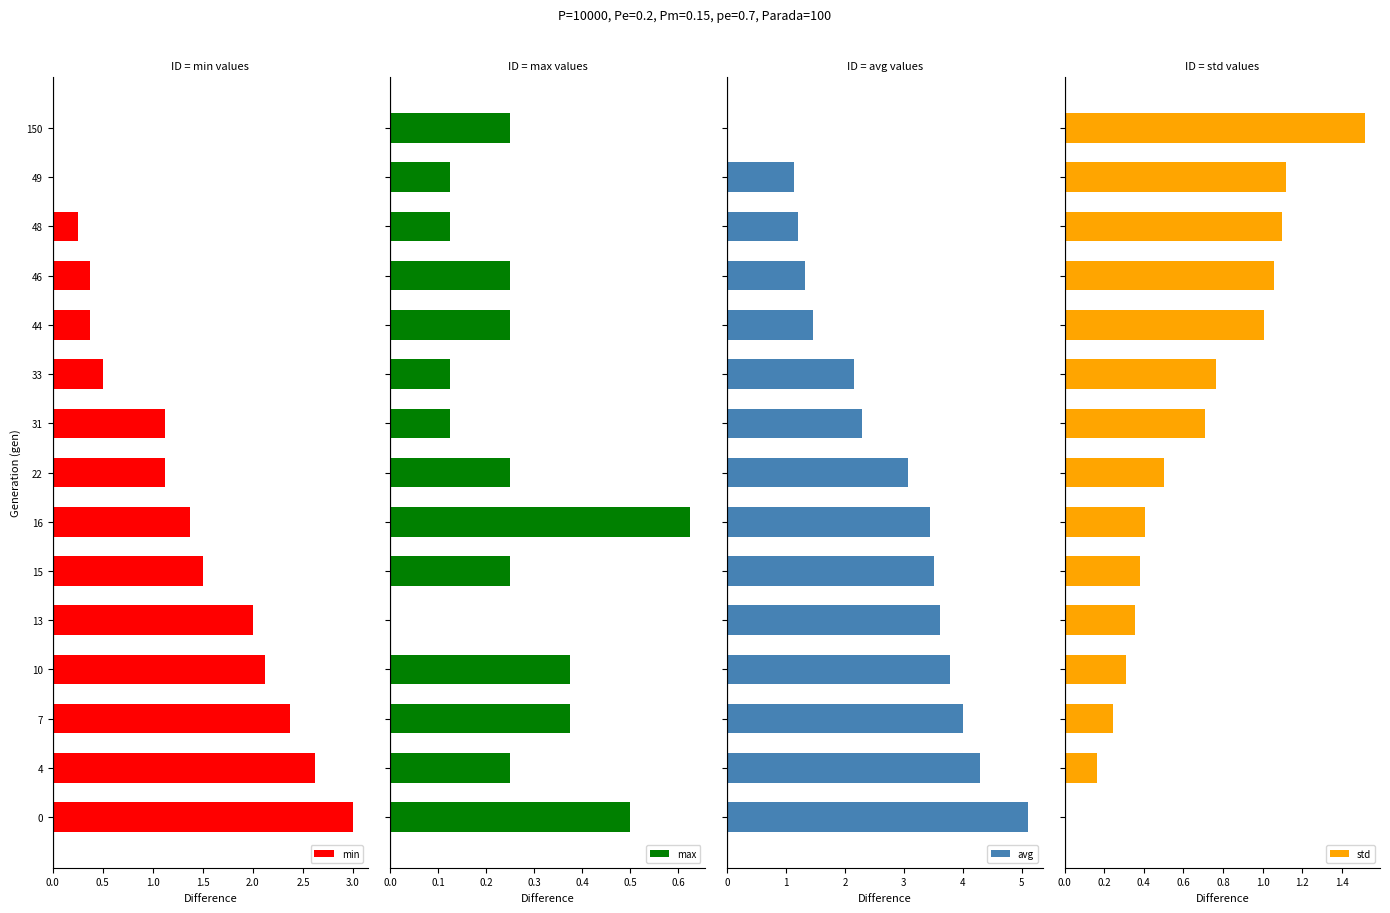

Is it true that min equals 0.6 at 31?

False